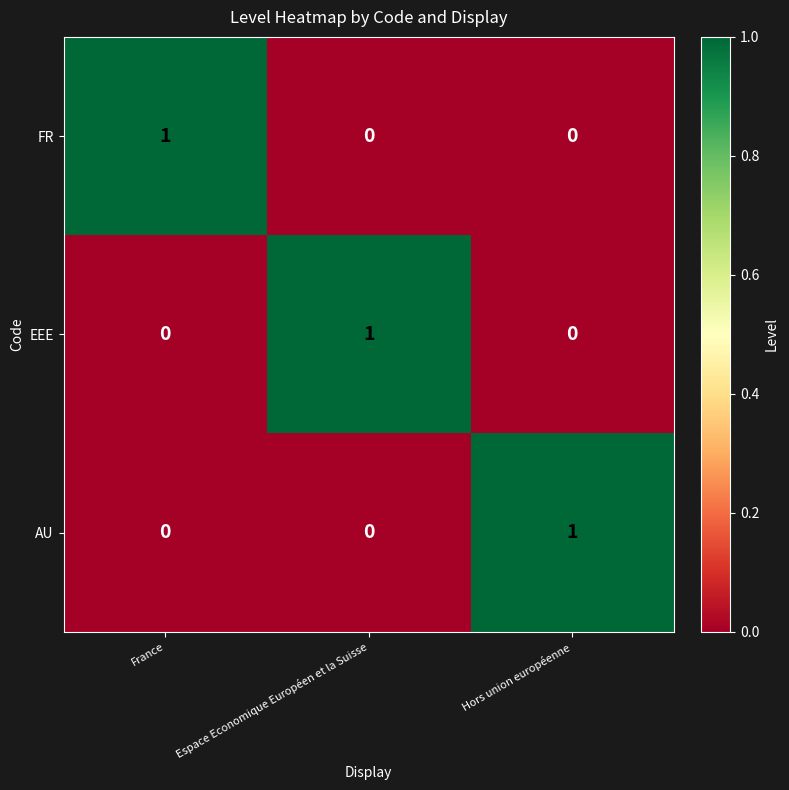

Reading right to left, what are all the values shown in this chart?

FR: Hors union européenne=0	Espace Economique Européen et la Suisse=0	France=1
EEE: Hors union européenne=0	Espace Economique Européen et la Suisse=1	France=0
AU: Hors union européenne=1	Espace Economique Européen et la Suisse=0	France=0